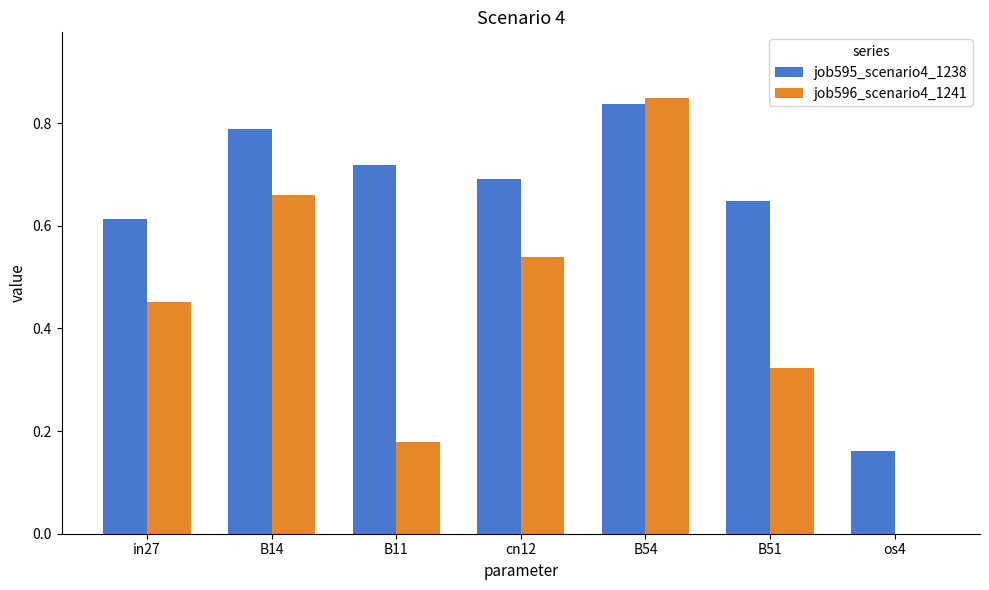

At which category does the chart reach its peak across all series?

B54